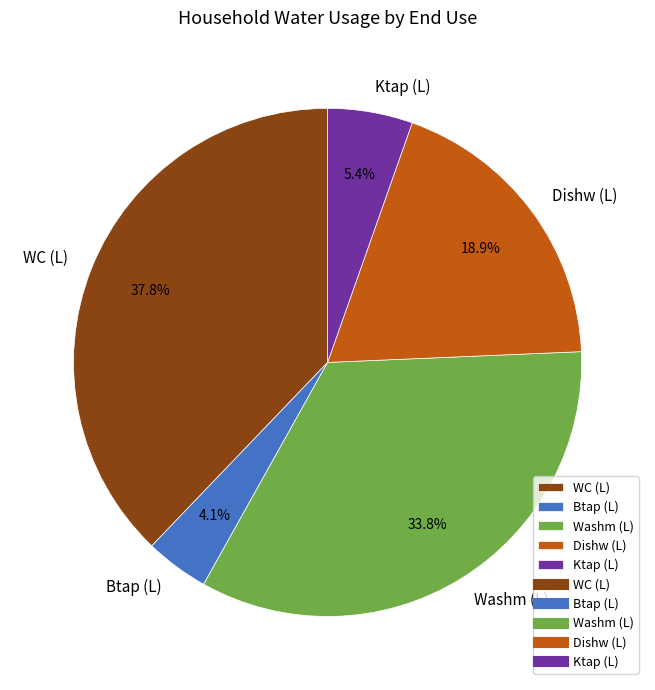

What percentage is the Dishw (L) slice, to the nearest percent?

19%